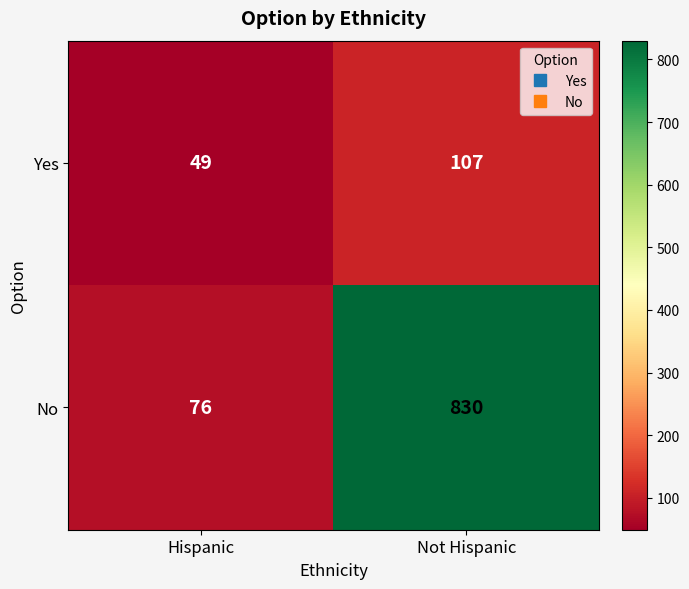

Which series has the largest total across all categories?

No